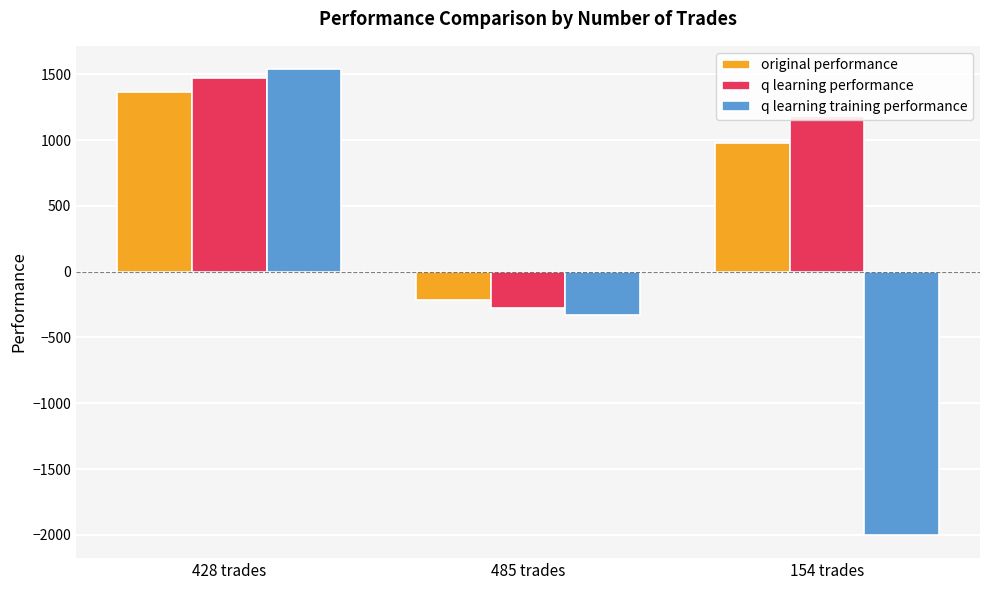

At which label does q learning performance reach its minimum?

485 trades